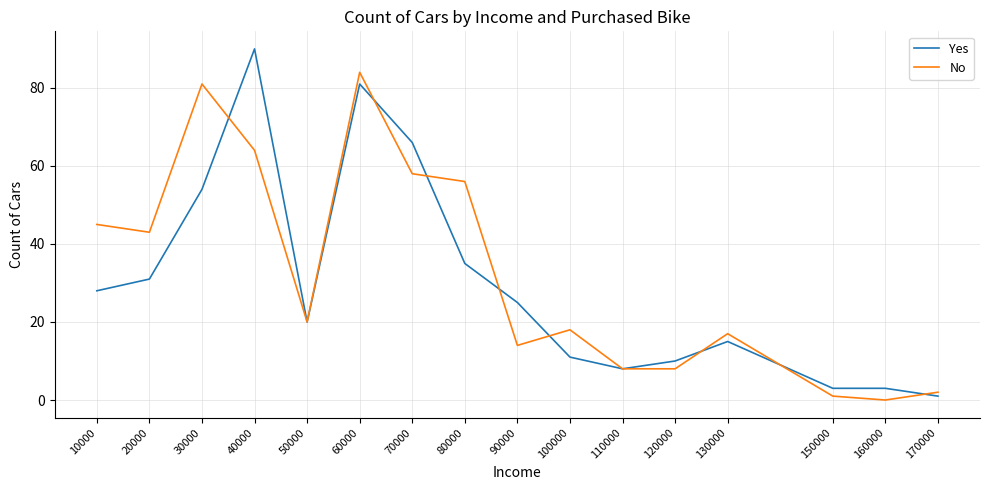

How many positive values does the No series have?

15